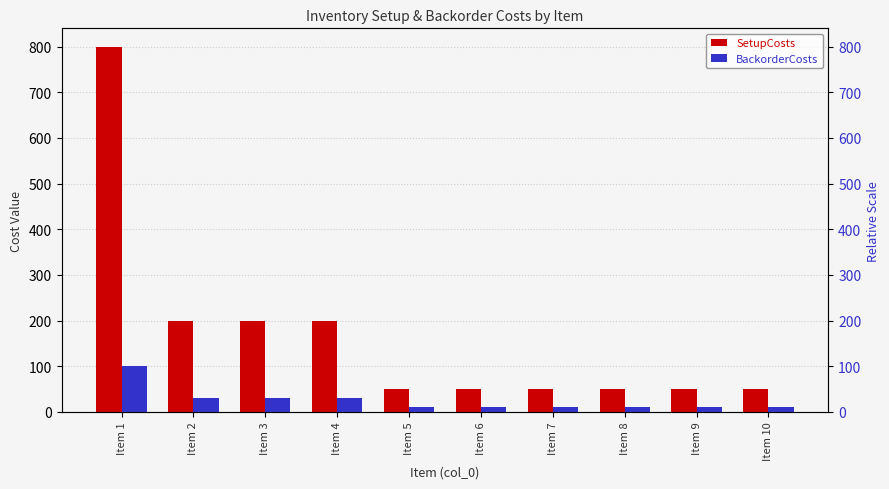

What is the value of the BackorderCosts bar at the 7th from the left?

10